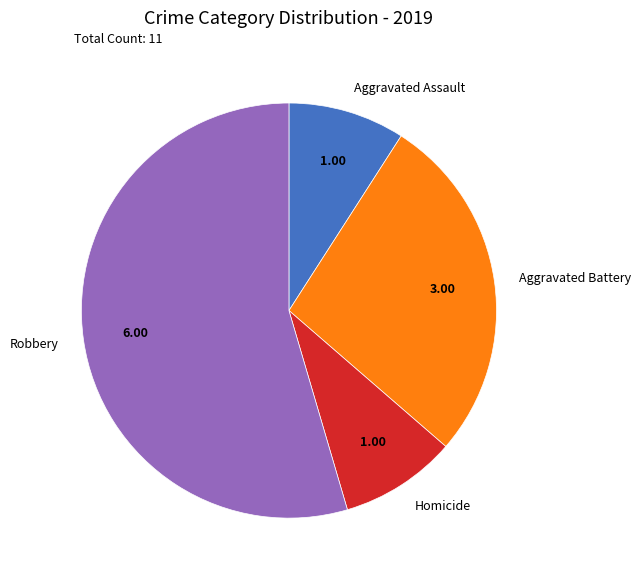

Which category has the biggest portion of the pie?

Robbery